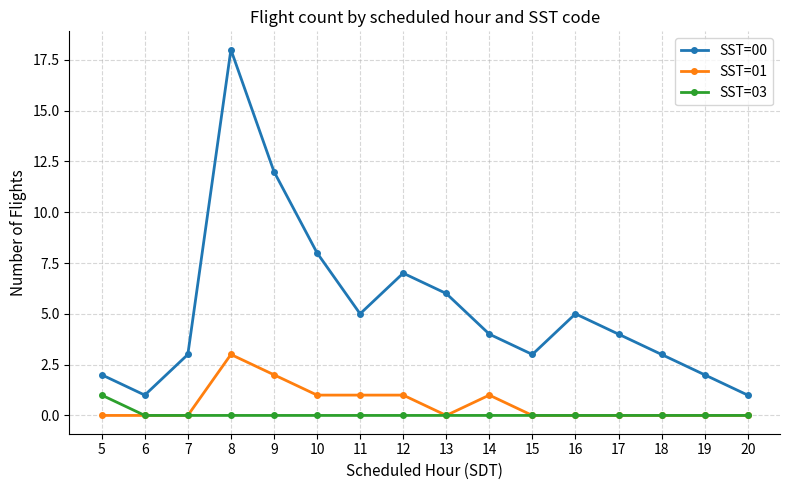

The value of SST=01 at 17 is 0. True or false?

True